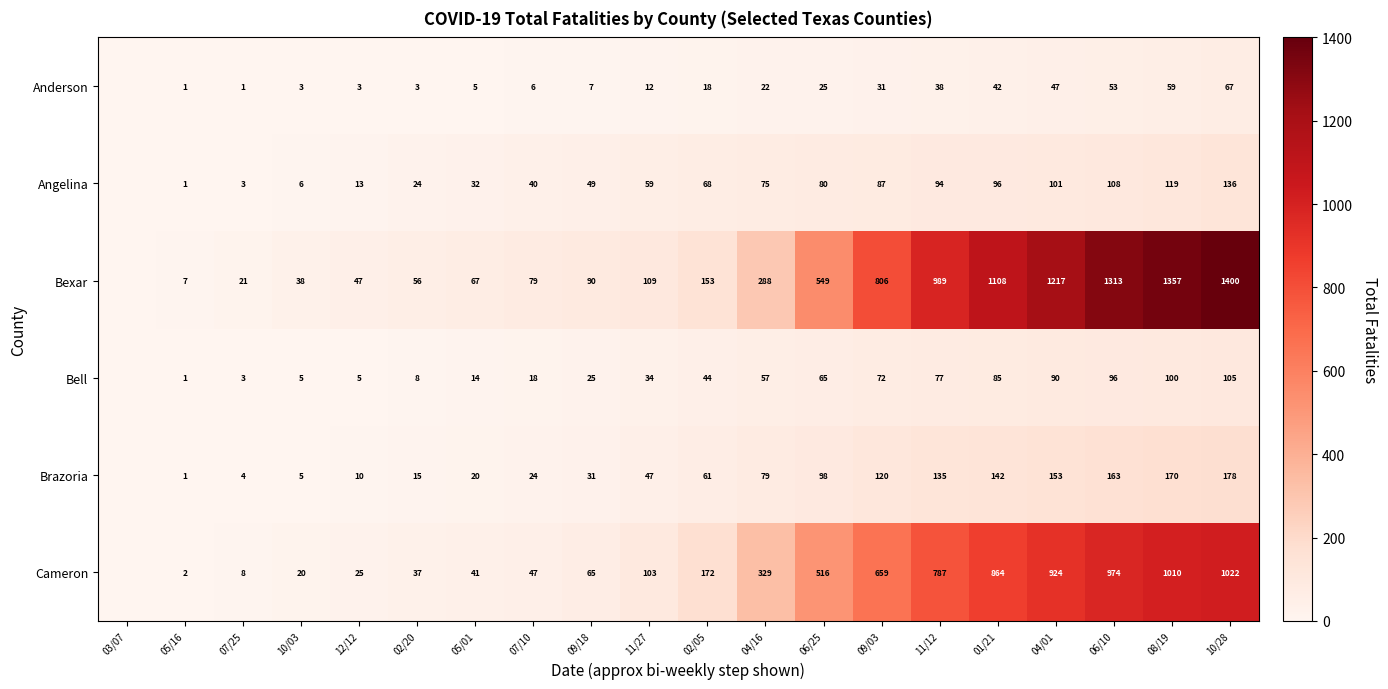

At 02/20, list the series in order from smallest to largest.

Anderson, Bell, Brazoria, Angelina, Cameron, Bexar